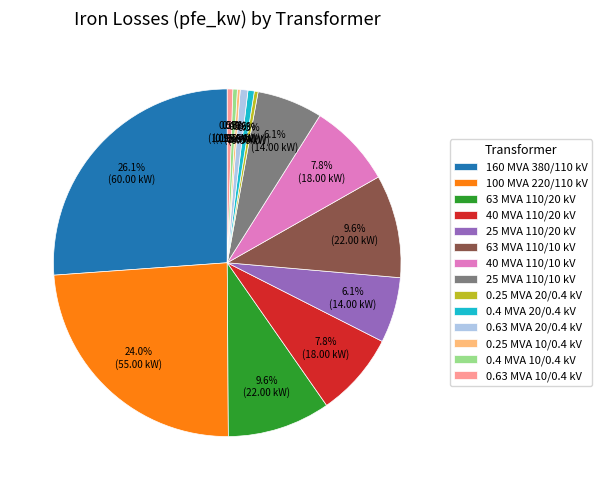

What is the largest slice in the pie chart?

160 MVA 380/110 kV